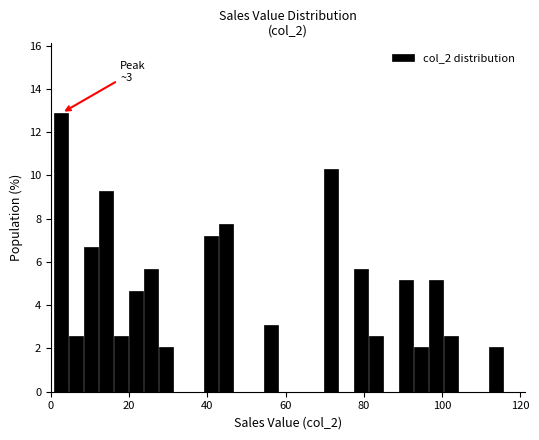

Around what value on the x-axis is the tallest bar? Give the approximate position of its centre, as read against the axis.

2